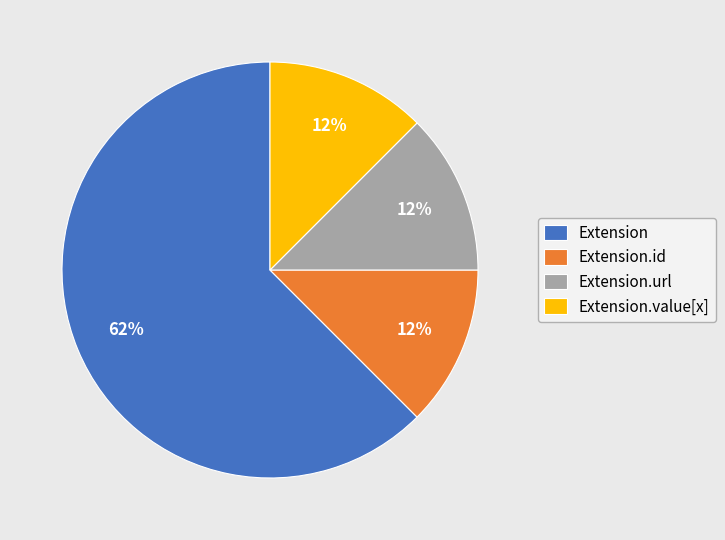

Is there any slice that represents more than half of the pie?

Yes